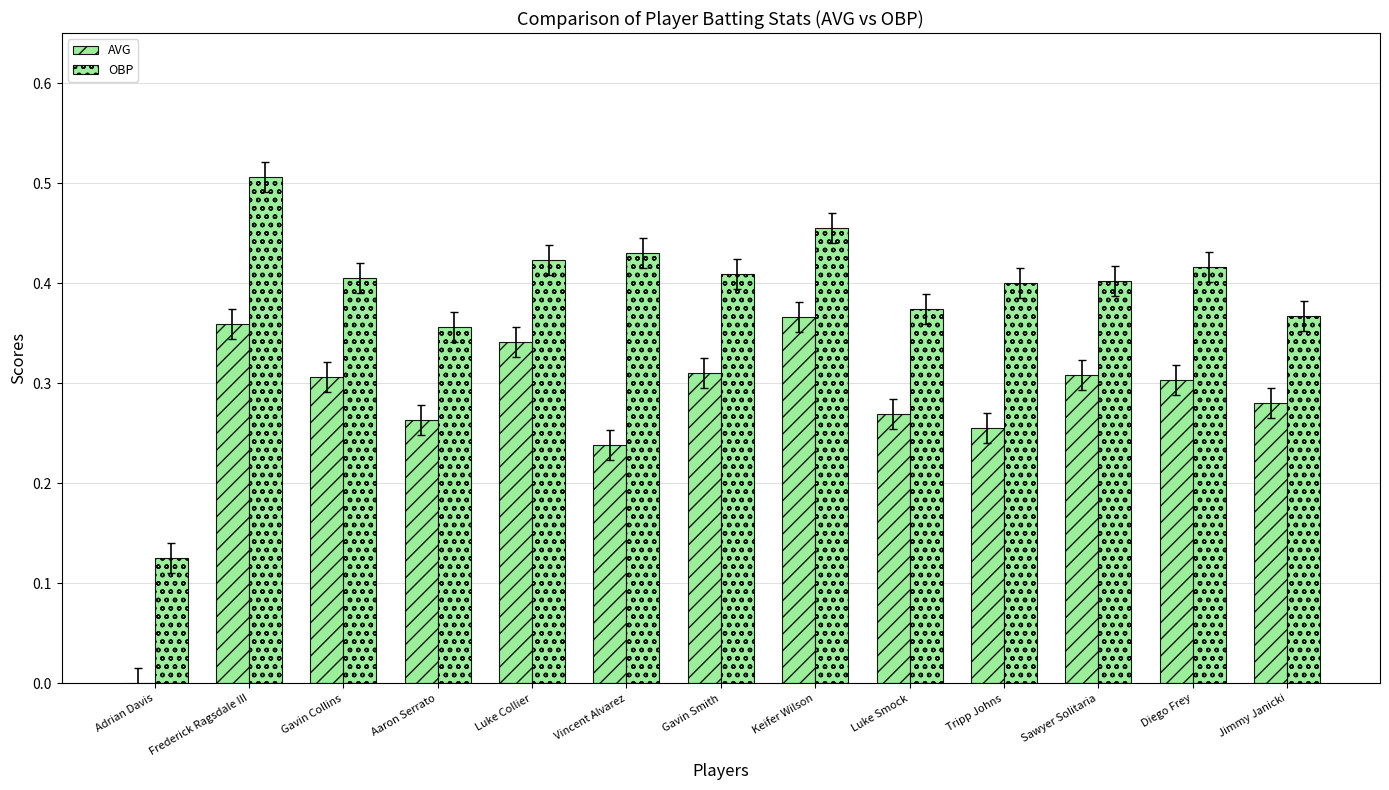

True or false: AVG has a value of 0.3 at Luke Collier.

True